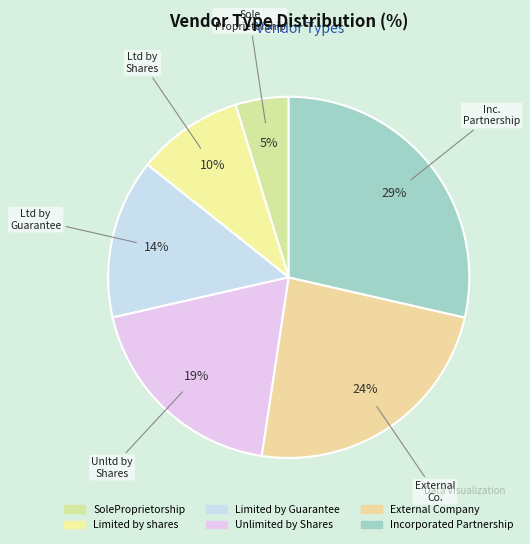

How many segments does this pie chart have?

6